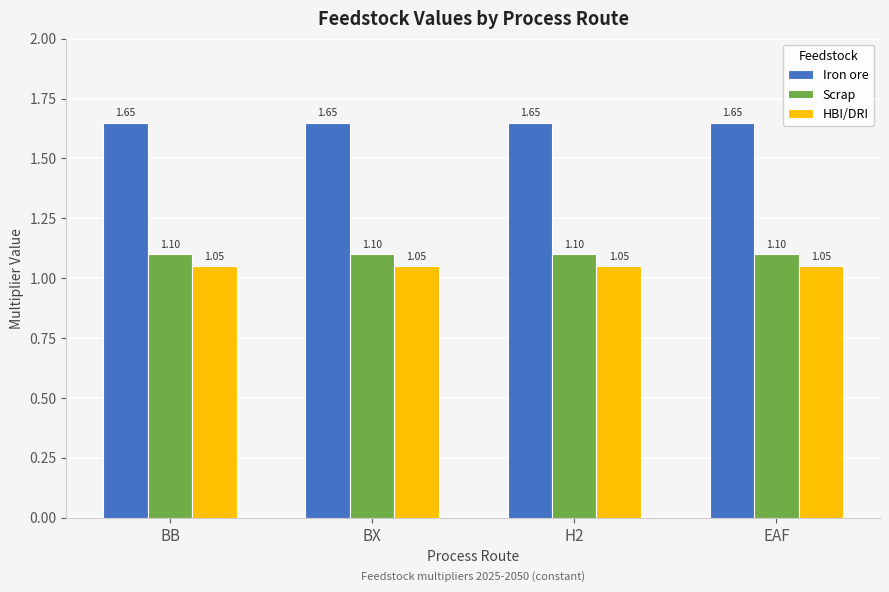

What are all the series names shown in the legend?

Iron ore, Scrap, HBI/DRI